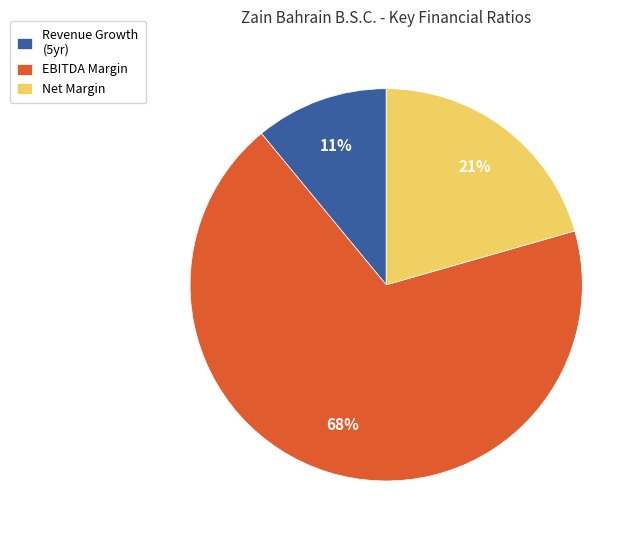

To the nearest percent, what is the difference between the Revenue Growth (5yr) and Net Margin slice percentages?

10%